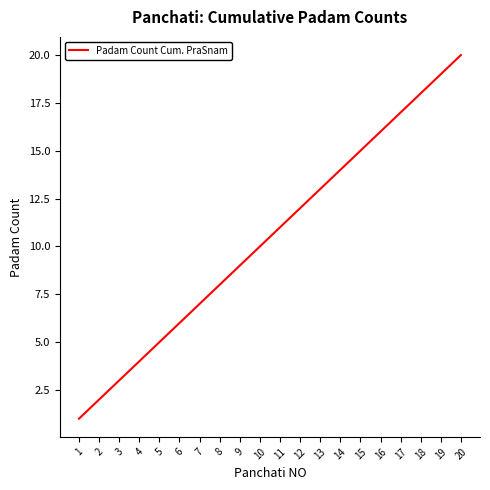

Does the chart display data point markers on the line(s)?

No